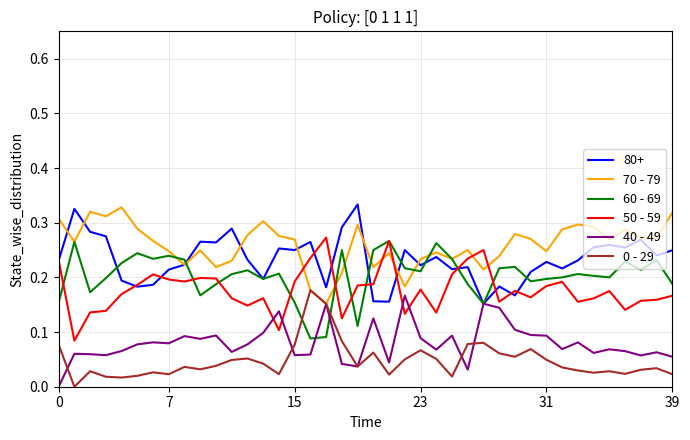

True or false: 80+ and 0 - 29 intersect in this chart.

False